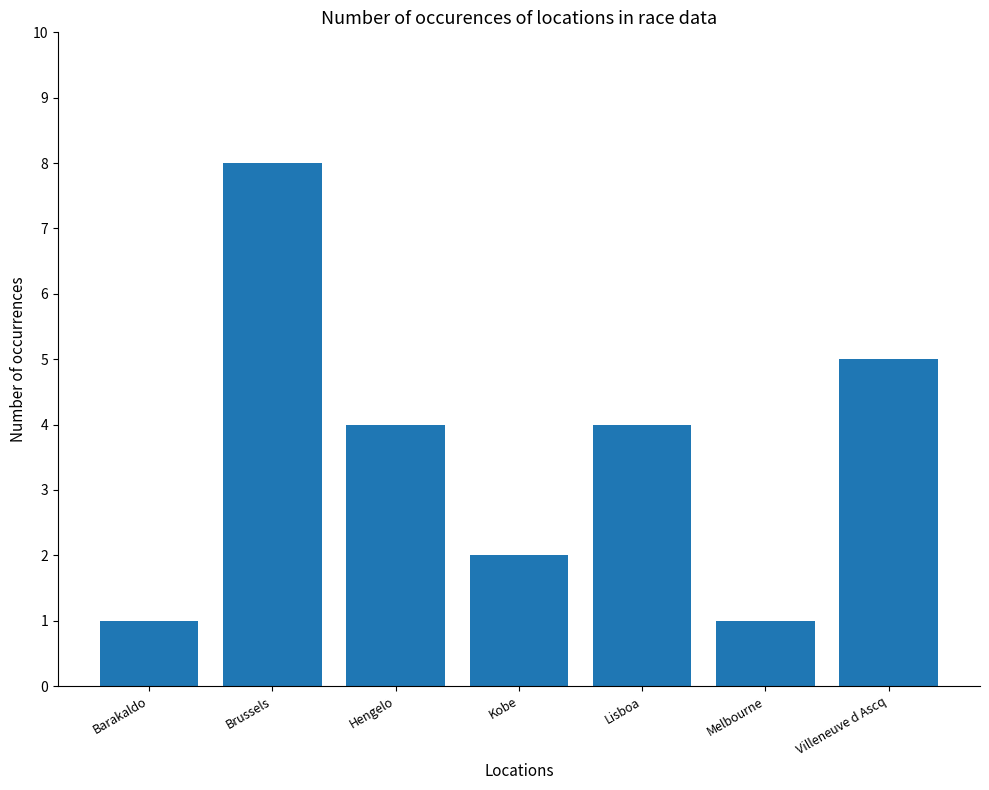

Reading left to right, extract all data points from this chart.

1	8	4	2	4	1	5